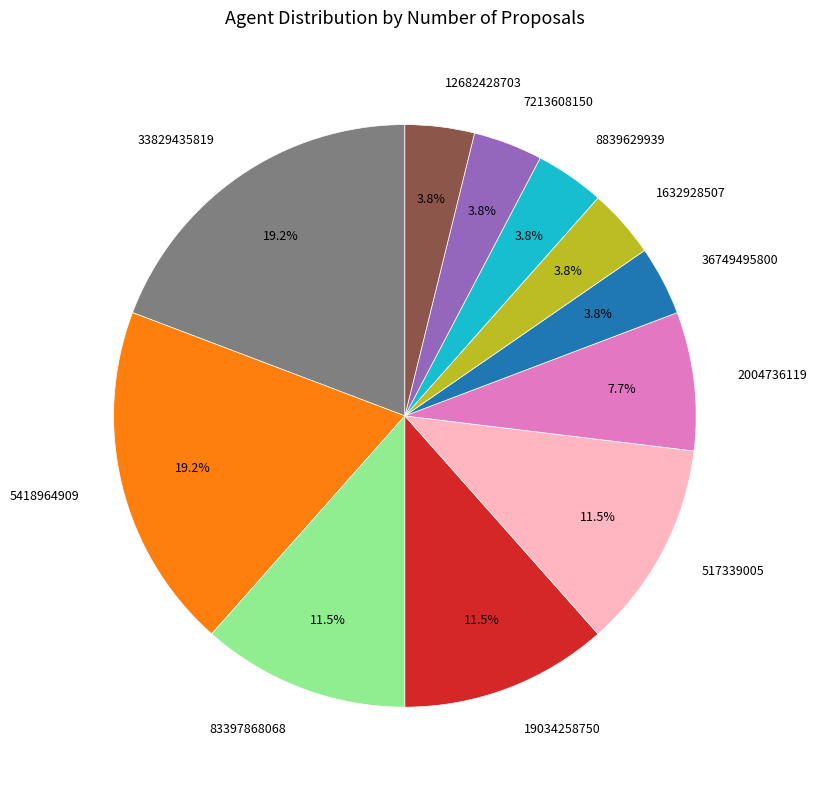

To the nearest percent, what is the average slice percentage?

9%